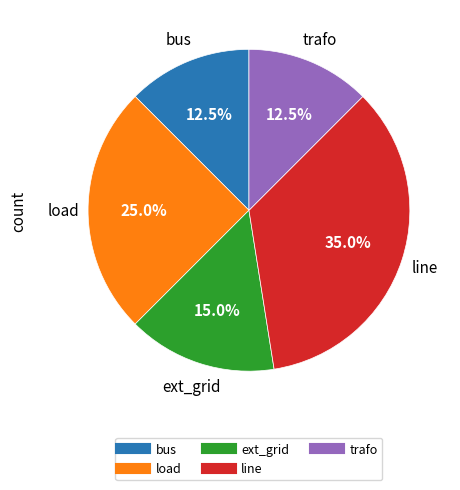

To the nearest percent, what is the average slice percentage?

20%